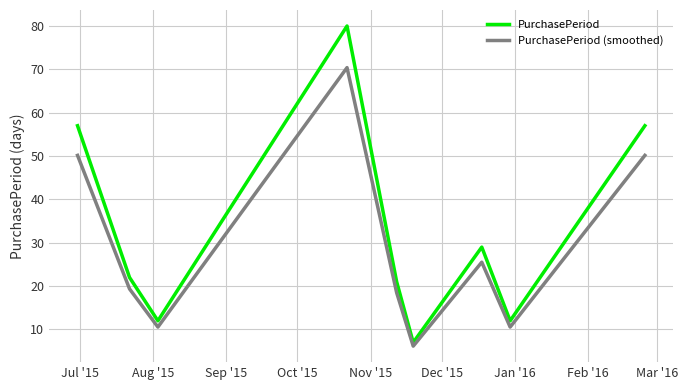

Rank the series by their average value, from highest to lowest.

PurchasePeriod, PurchasePeriod (smoothed)